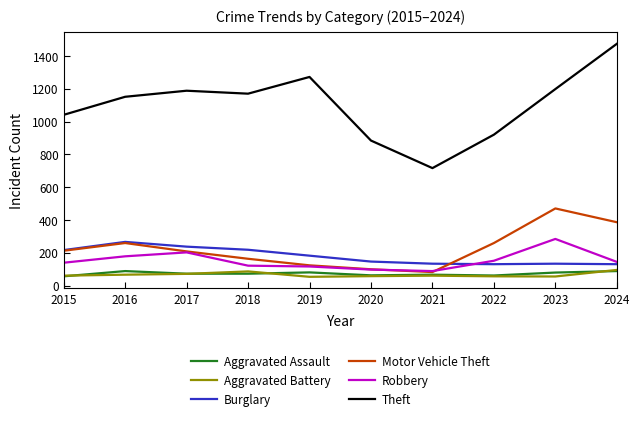

What is the minimum value for Robbery?

88